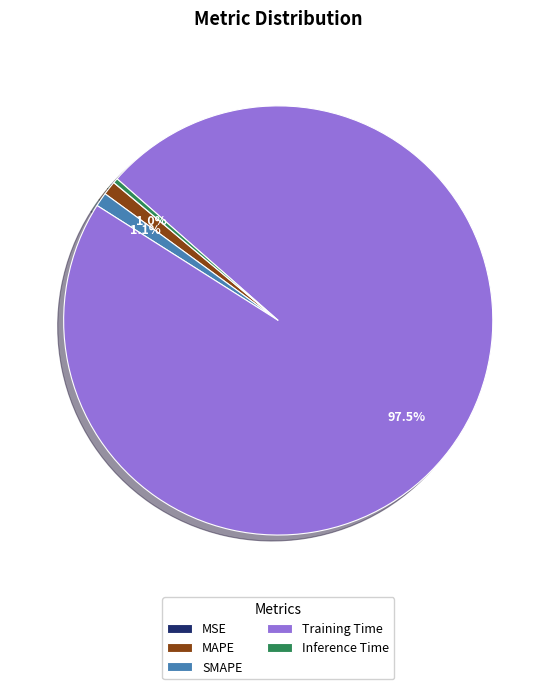

True or false: SMAPE accounts for 1% of the total.

True